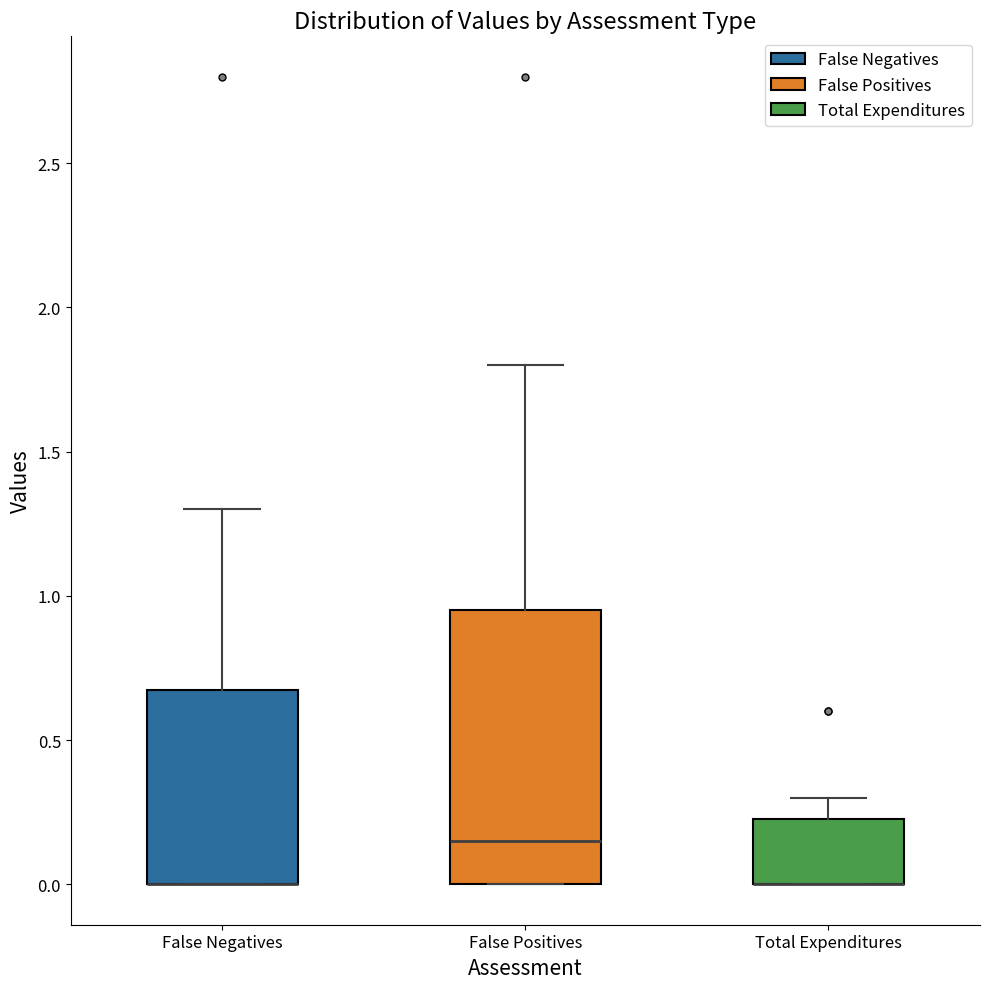

Reading left to right, read every box against the y-axis: the position of its median line, the range the box covers, and the ends of its whiskers. The values are not printed on the chart, so give them approximately, as read against the axis.

False Negatives: median 0.00 (drawn on the box's lower edge), box 0.00 to 0.70, whiskers 0.00 to 1.30
False Positives: median 0.15, box 0.00 to 0.95, whiskers 0.00 to 1.80
Total Expenditures: median 0.00 (drawn on the box's lower edge), box 0.00 to 0.25, whiskers 0.00 to 0.30